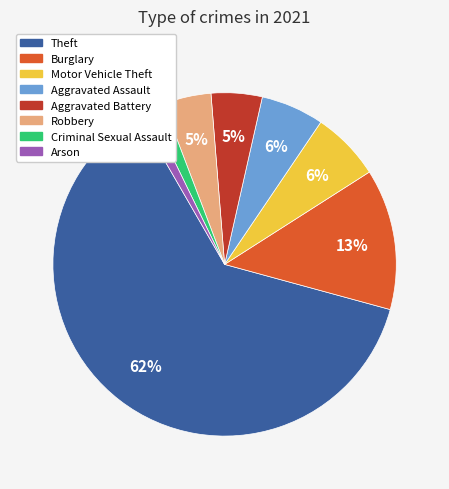

To the nearest percent, what portion does Aggravated Assault represent?

6%